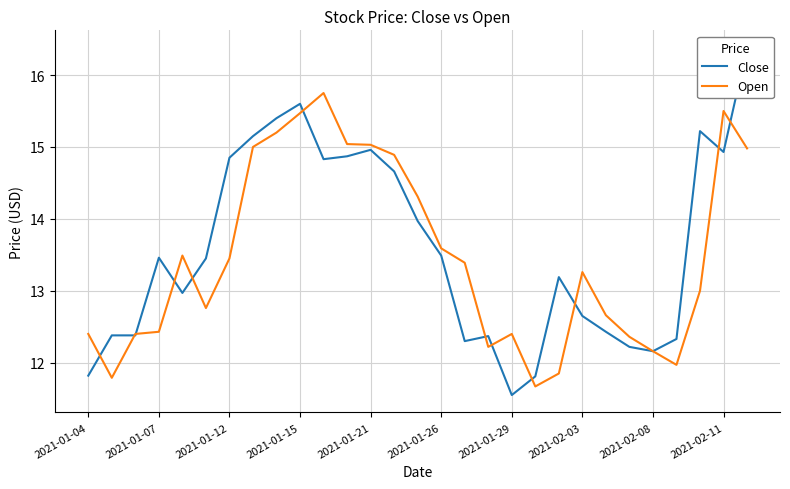

What is the maximum value for Open?

15.8